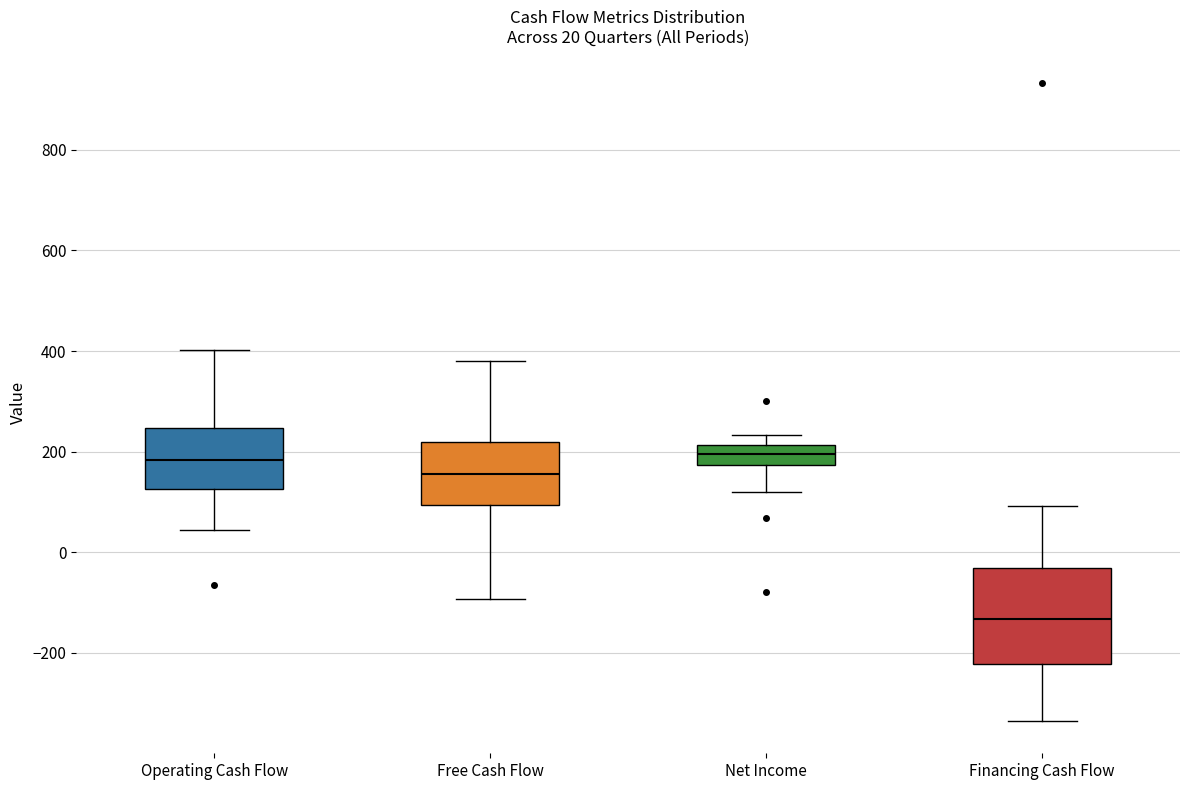

Comparing the boxes themselves (not the whiskers), which one is the tallest?

Financing Cash Flow